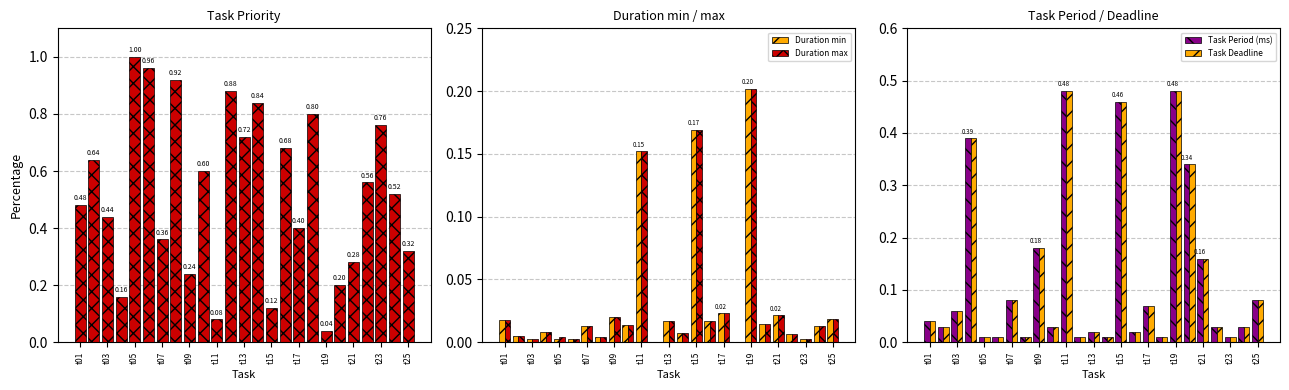

Reading right to left, list all the values displayed in this chart.

Task Priority: 0.3	0.5	0.8	0.6	0.3	0.2	0.0	0.8	0.4	0.7	0.1	0.8	0.7	0.9	0.1	0.6	0.2	0.9	0.4	1.0	1.0	0.2	0.4	0.6	0.5
Duration min: 0.0	0.0	0.0	0.0	0.0	0.0	0.2	0.0	0.0	0.0	0.2	0.0	0.0	0.0	0.2	0.0	0.0	0.0	0.0	0.0	0.0	0.0	0.0	0.0	0.0
Duration max: 0.0	0.0	0.0	0.0	0.0	0.0	0.2	0.0	0.0	0.0	0.2	0.0	0.0	0.0	0.2	0.0	0.0	0.0	0.0	0.0	0.0	0.0	0.0	0.0	0.0
Task Period (ms): 0.1	0.0	0.0	0.0	0.2	0.3	0.5	0.0	0.1	0.0	0.5	0.0	0.0	0.0	0.5	0.0	0.2	0.0	0.1	0.0	0.0	0.4	0.1	0.0	0.0
Task Deadline: 0.1	0.0	0.0	0.0	0.2	0.3	0.5	0.0	0.1	0.0	0.5	0.0	0.0	0.0	0.5	0.0	0.2	0.0	0.1	0.0	0.0	0.4	0.1	0.0	0.0